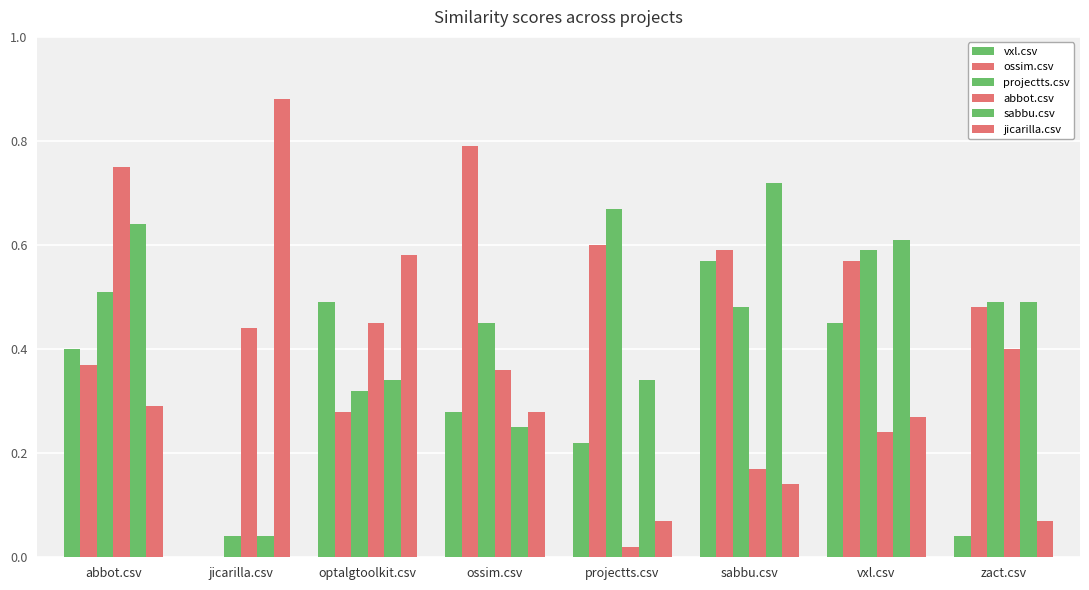

What is the spread (max minus min) of values at optalgtoolkit.csv?

0.3